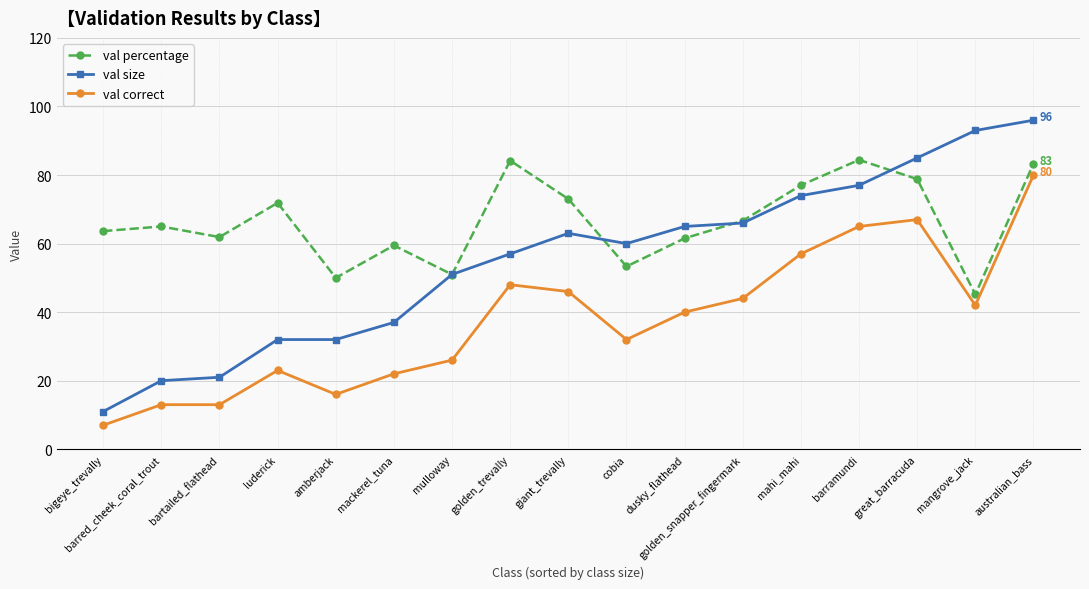

How many values in the val correct series are below 40?

8